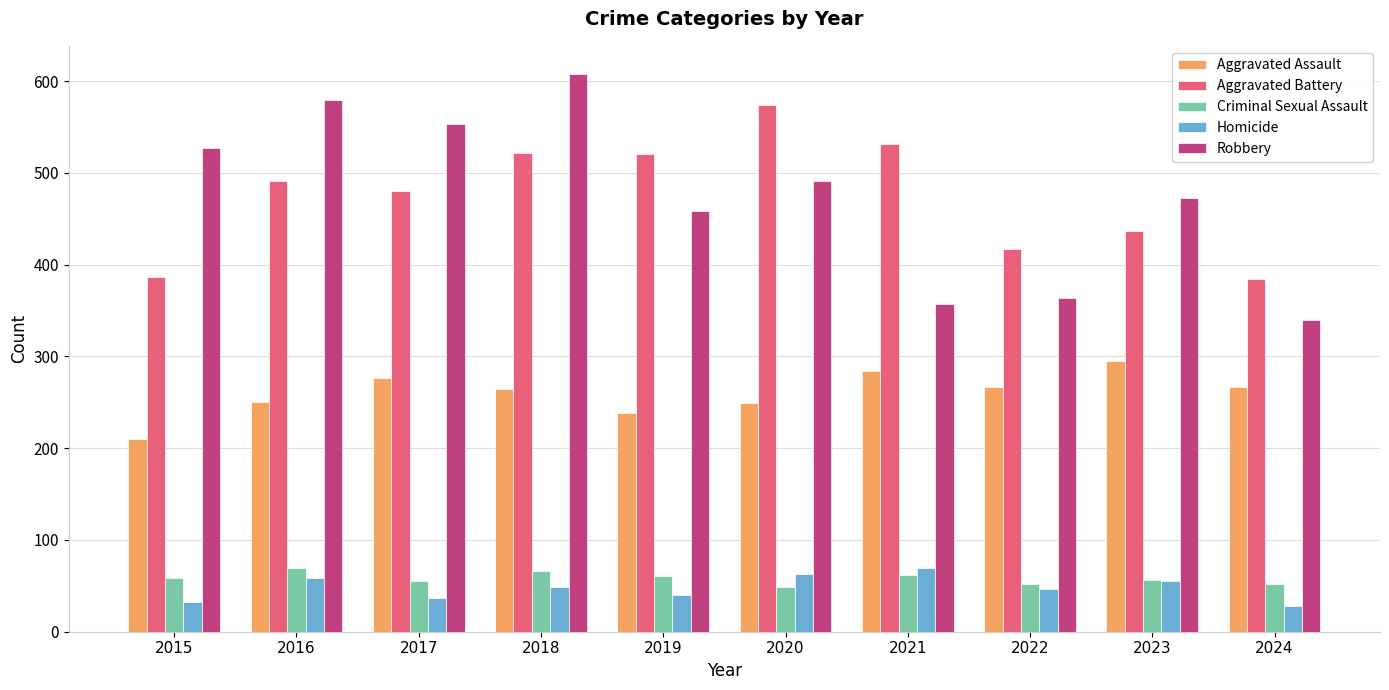

Which series has the widest spread of values?

Robbery